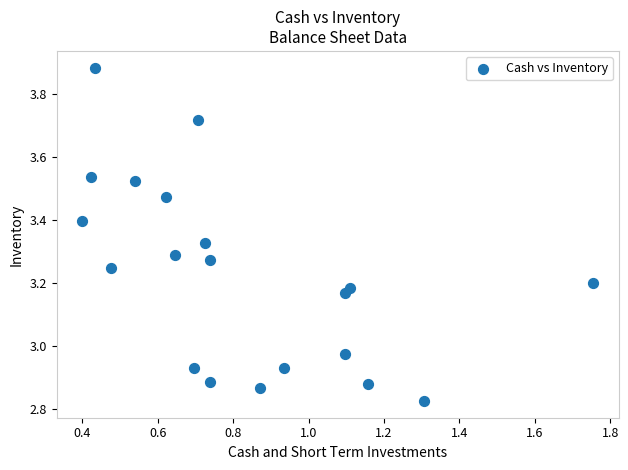

What is the range of Y values (max minus min)?

1.1